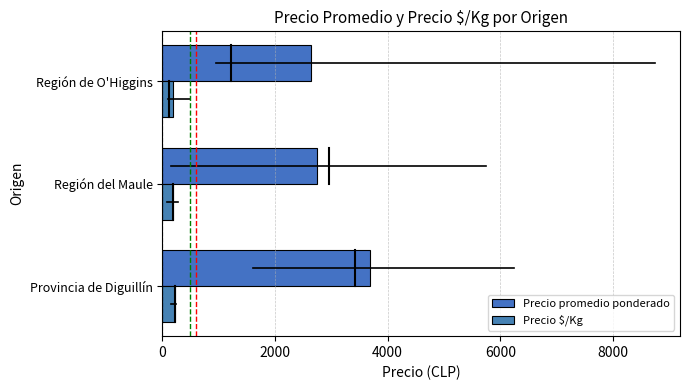

What is the sum of all Precio $/Kg values?

586.7